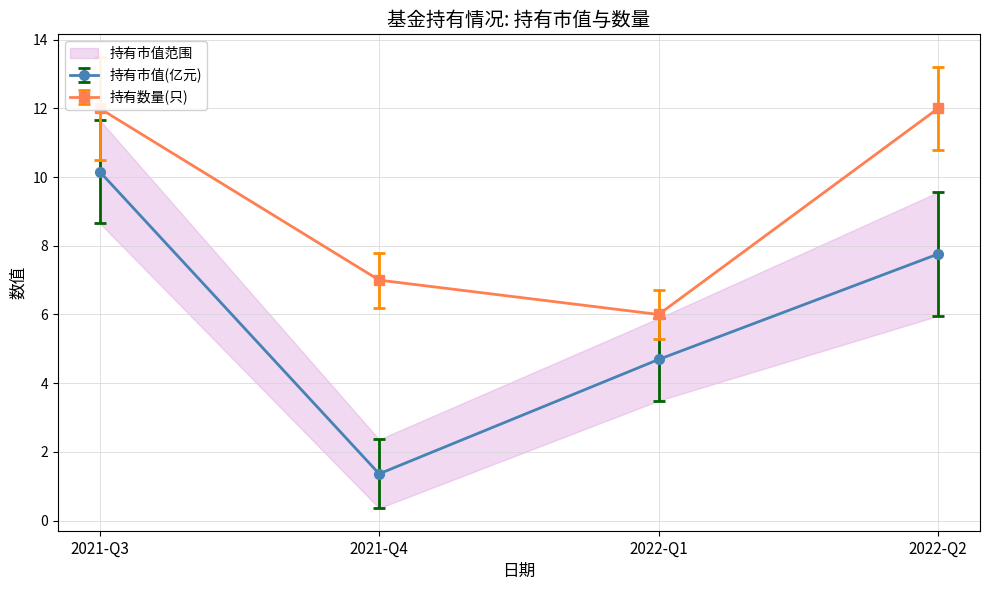

True or false: 持有数量(只) has a value of 12.0 at 2022-Q2.

True